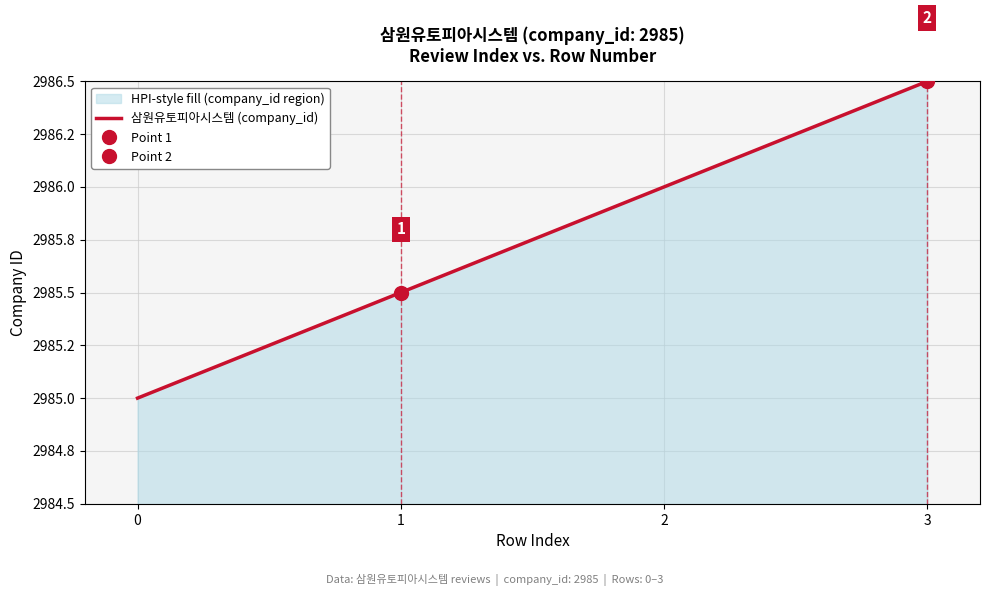

What is the sum of all values?

11943.0